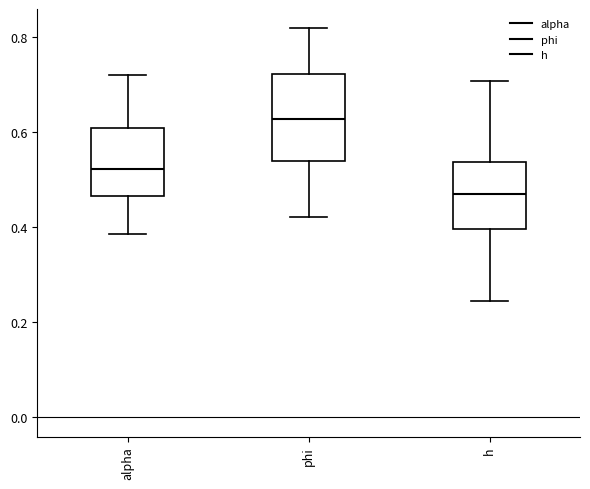

Which box has the lowest median line?

h